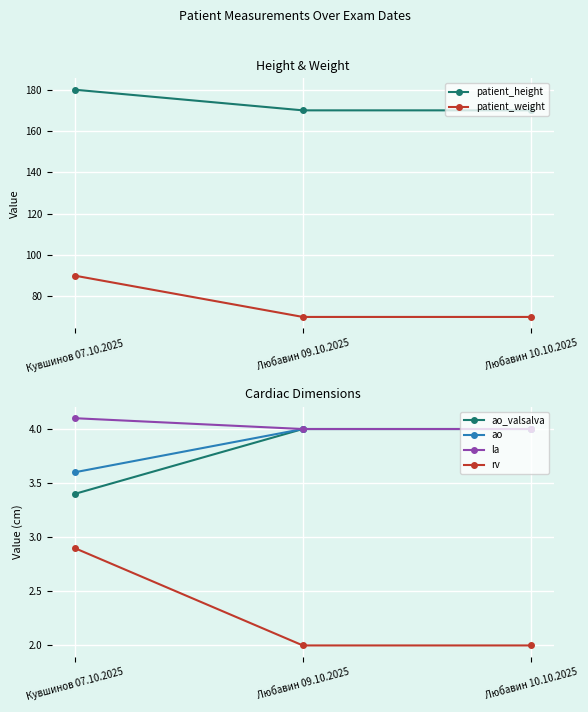

What is the label of the 1st point from the right?

Любавин 10.10.2025